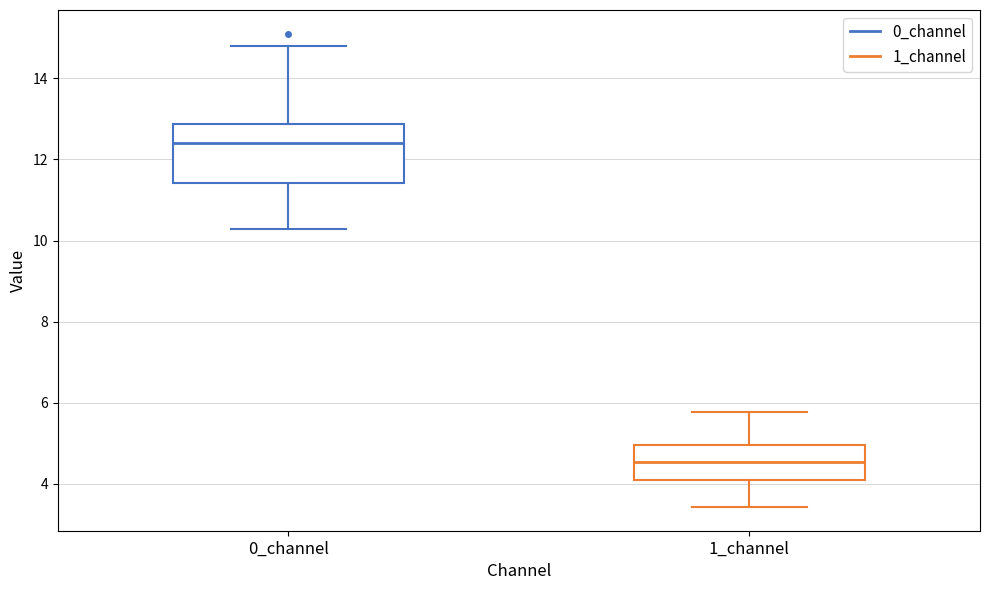

Which box is the tallest, from its lower edge to its upper edge?

0_channel